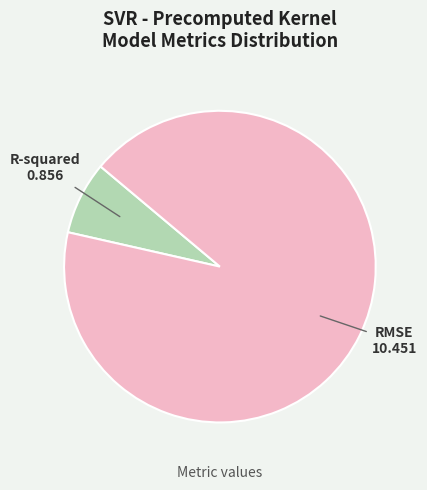

Count the number of slices in the pie.

2